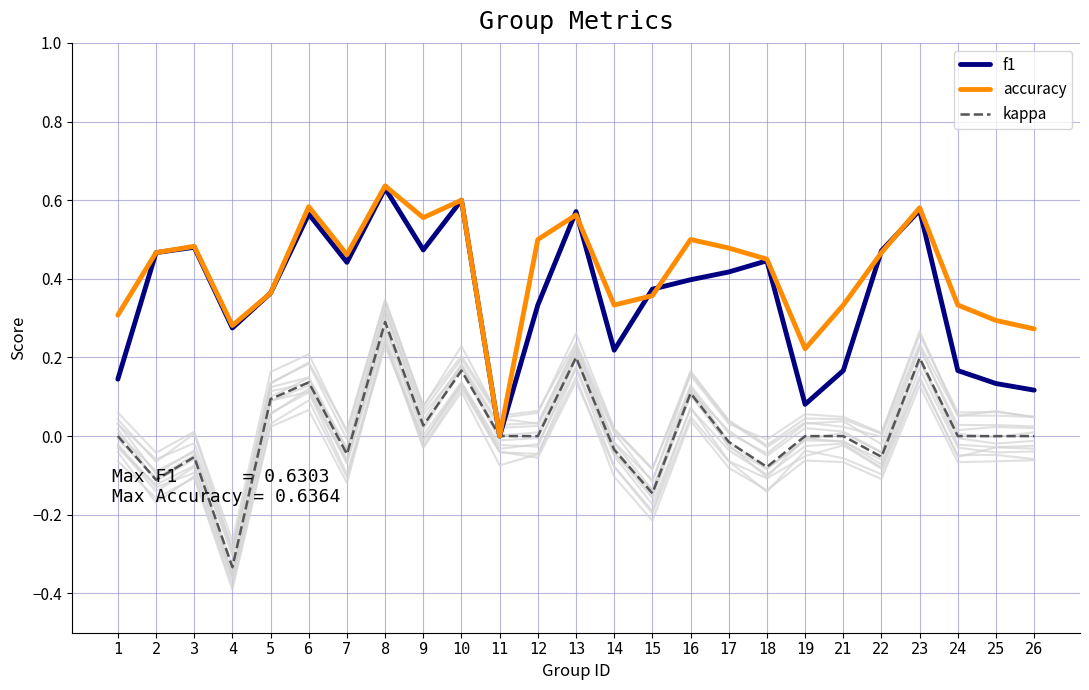

True or false: f1 and accuracy intersect in this chart.

True